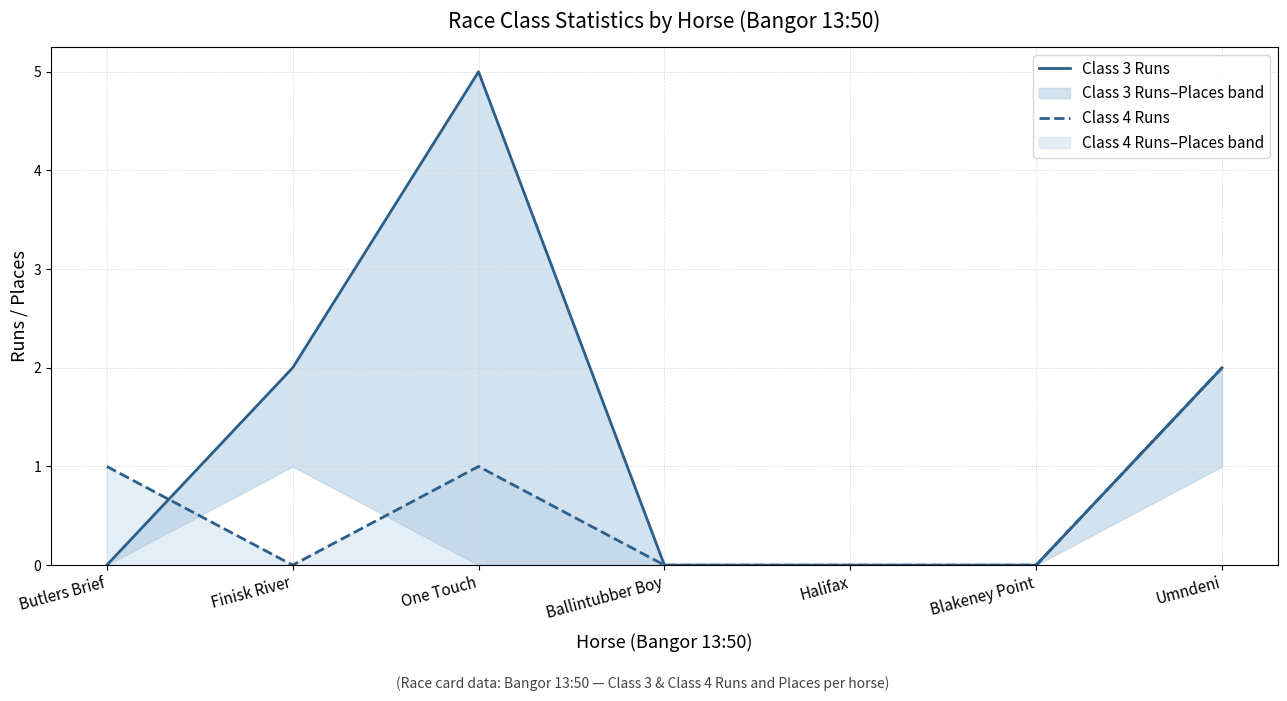

What is the difference between the highest and lowest values at One Touch?

4